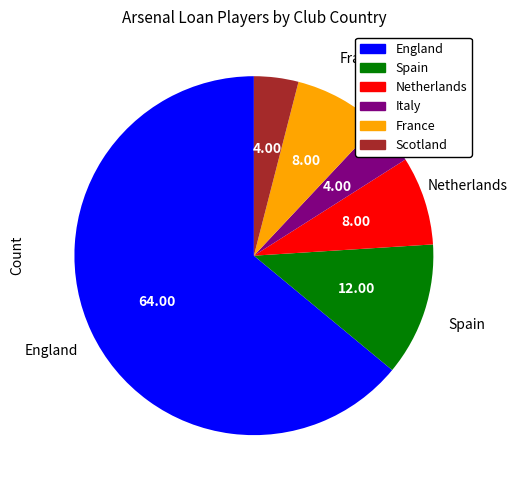

Is it true that England is 74% of the pie?

False